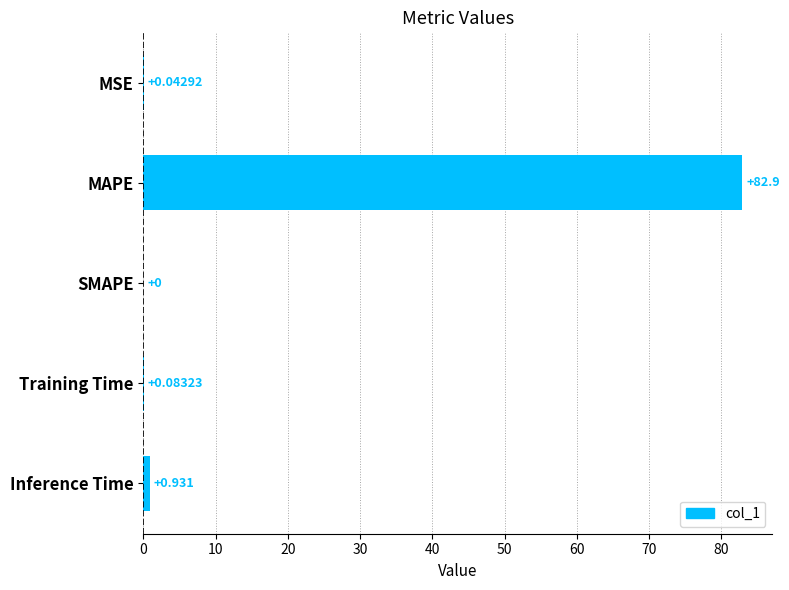

How many positive values are there?

4